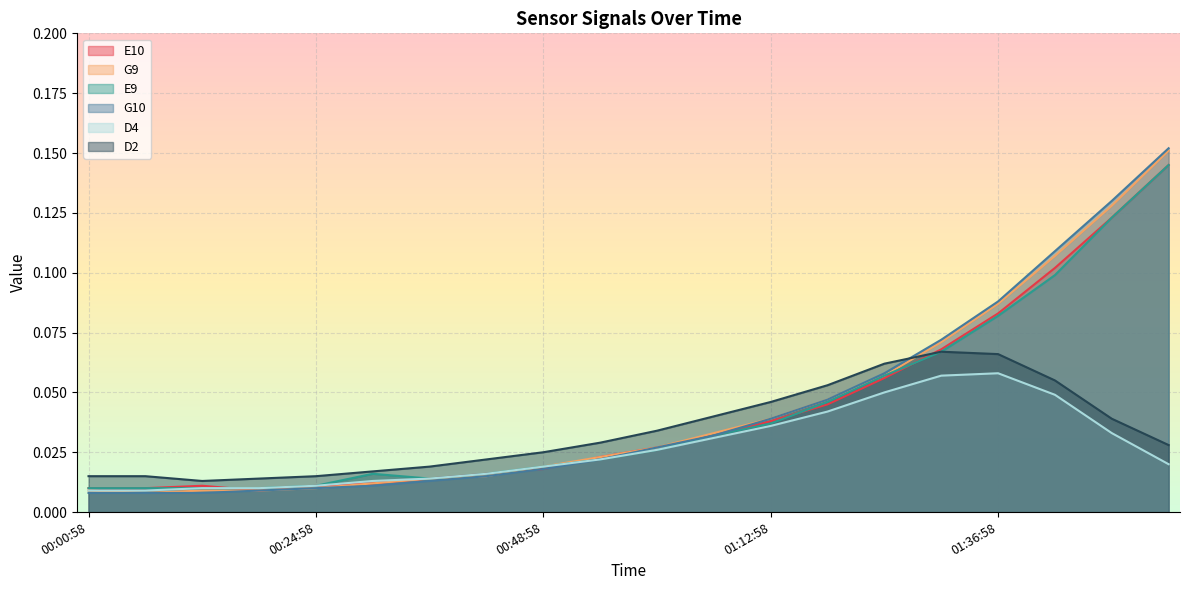

Which series has the largest total across all categories?

G10